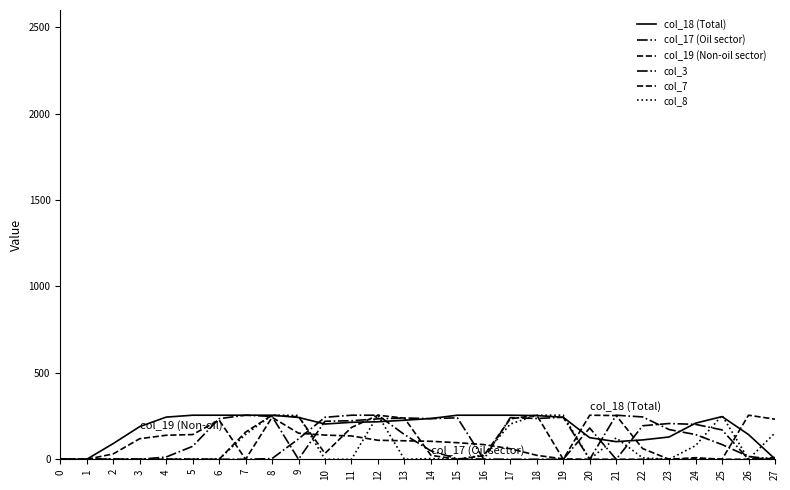

Where is the first local maximum for col_8?

8